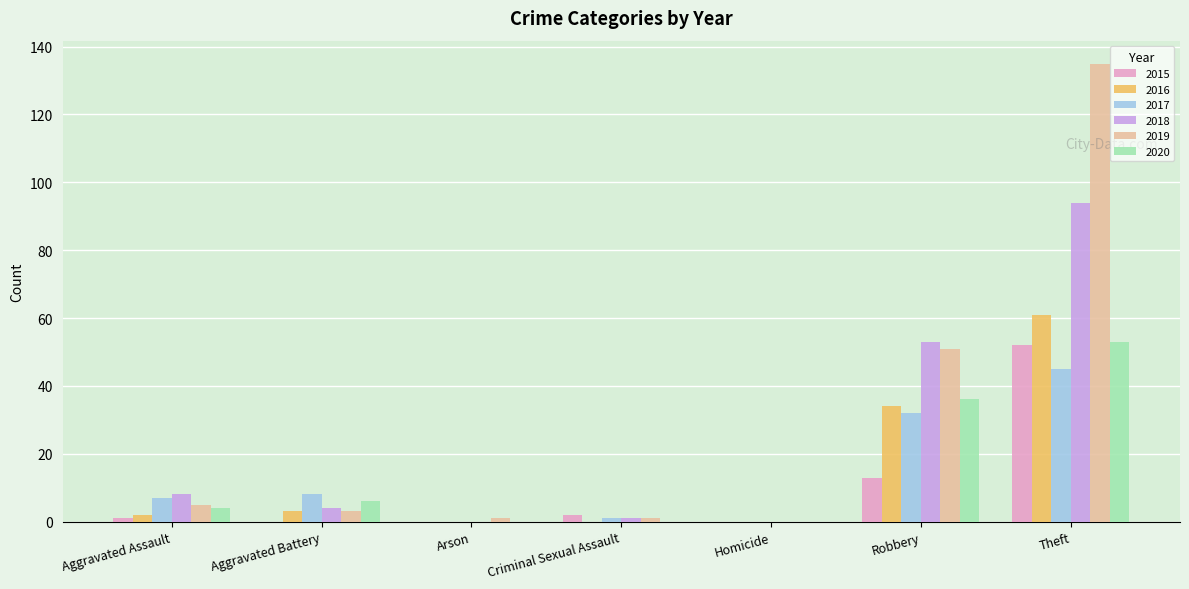

The value of 2016 at Arson is 33. True or false?

False